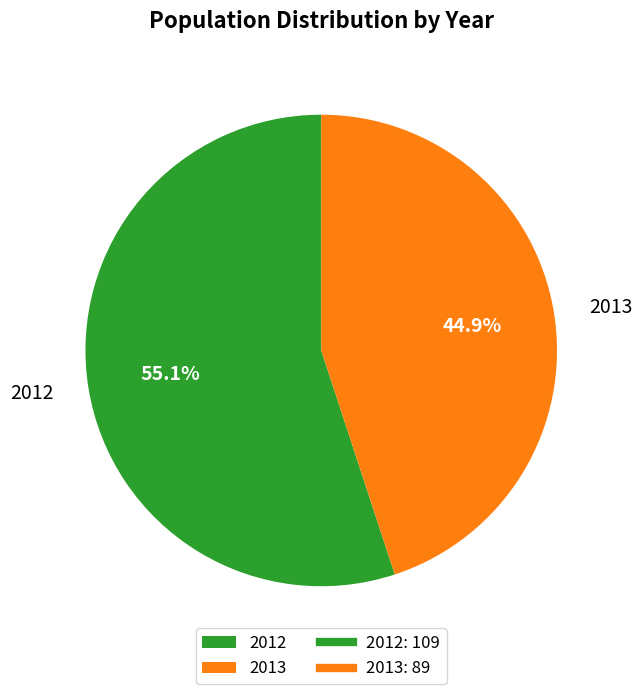

True or false: 2012 accounts for 47% of the total.

False